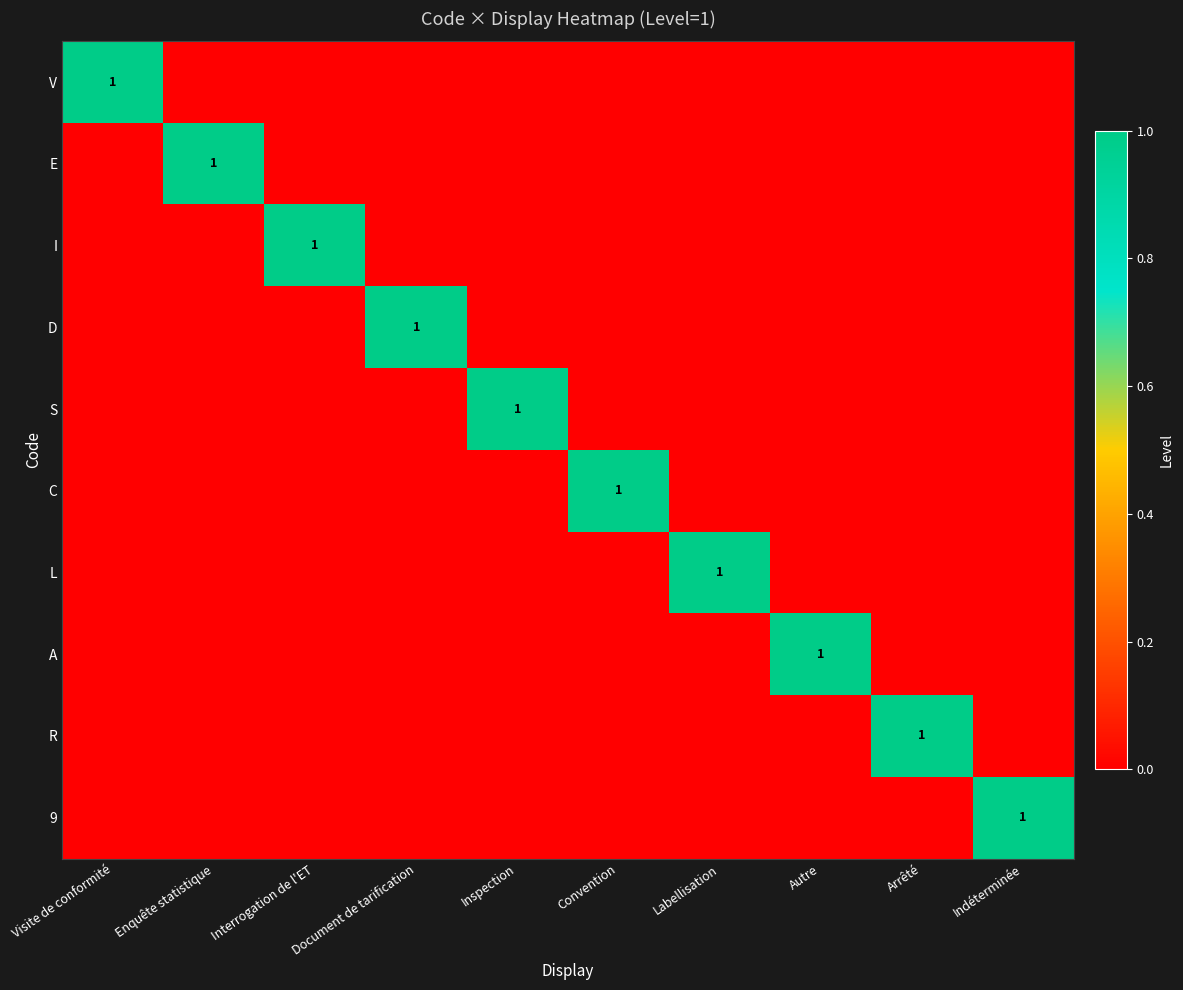

Is it true that S equals 1 at Inspection?

True